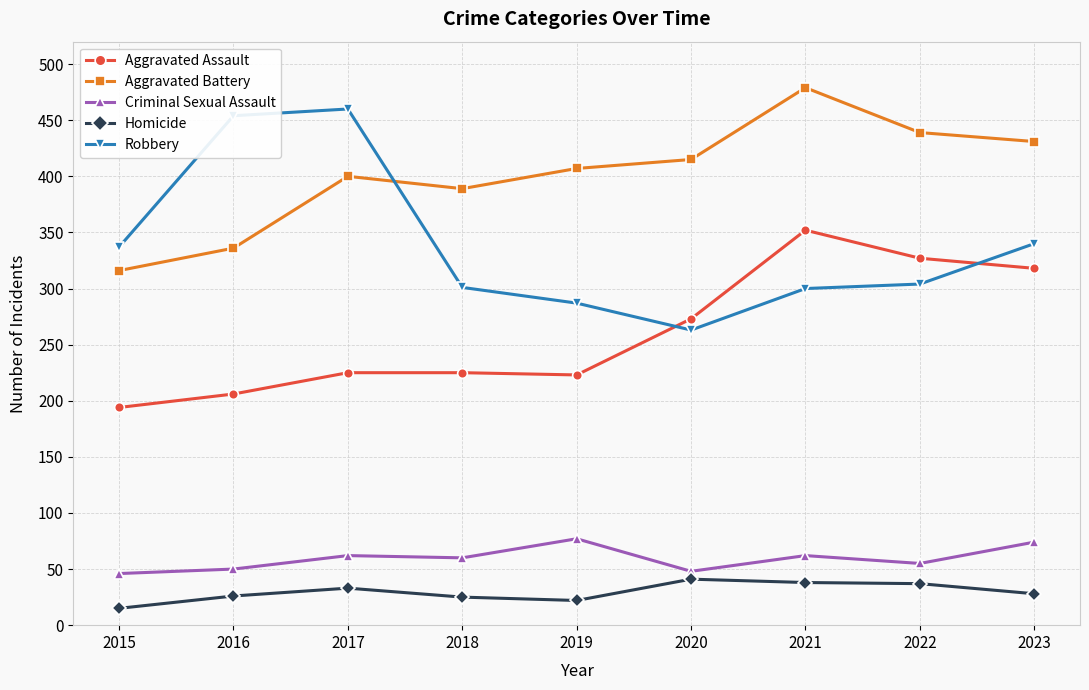

True or false: Aggravated Battery and Homicide intersect in this chart.

False